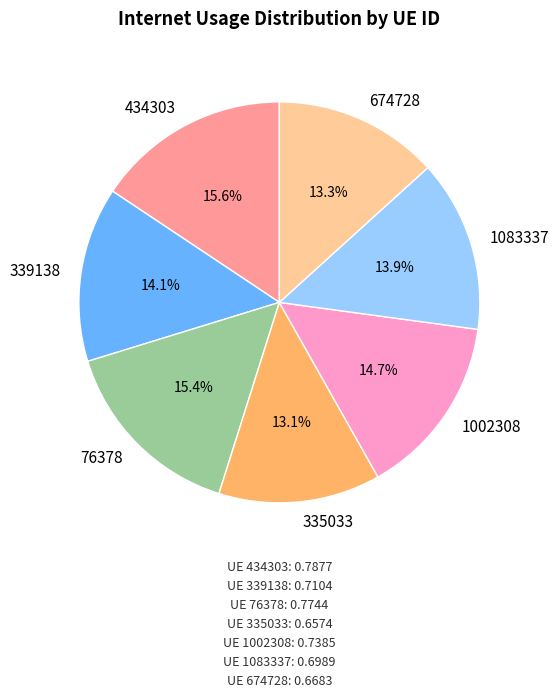

To the nearest percent, what is the combined percentage of 335033 and 1002308?

28%